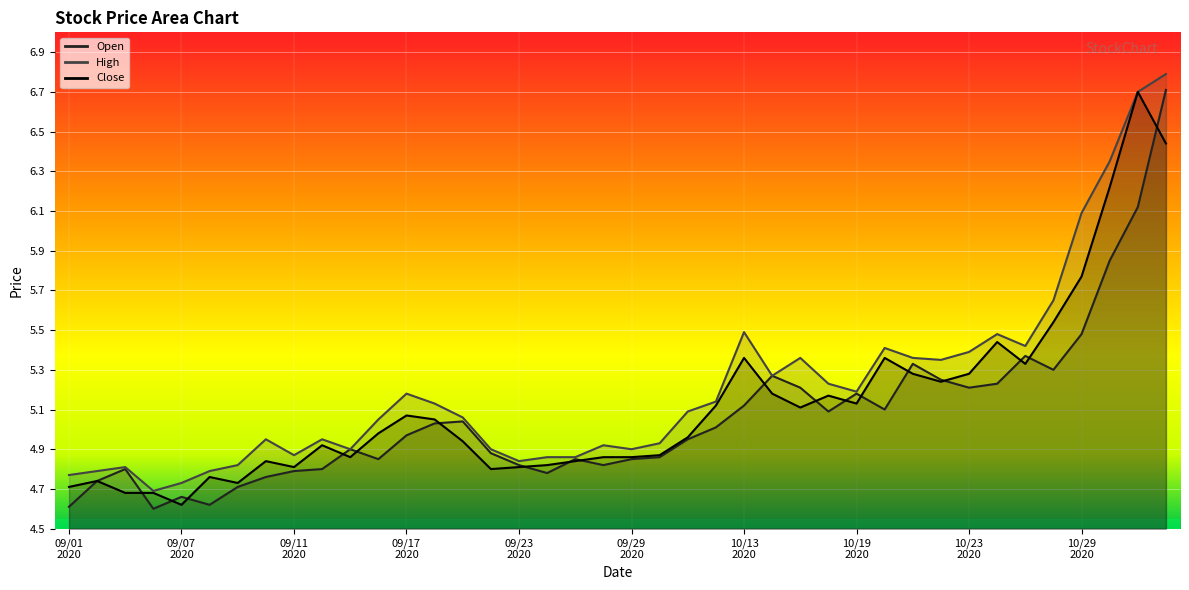

Rank the series at 25 from lowest to highest value.

Close, Open, High